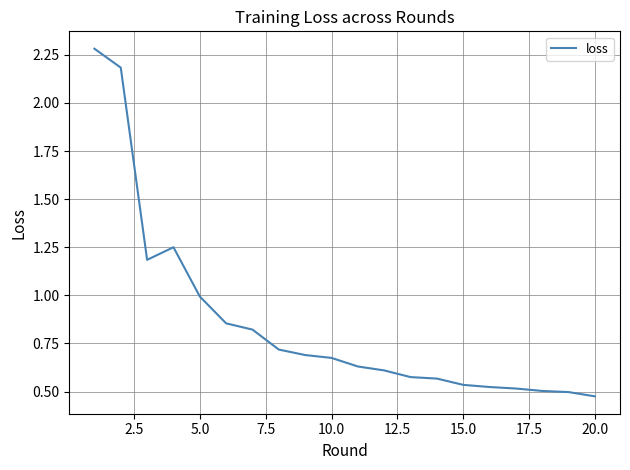

What is the maximum value shown in the chart?

2.3